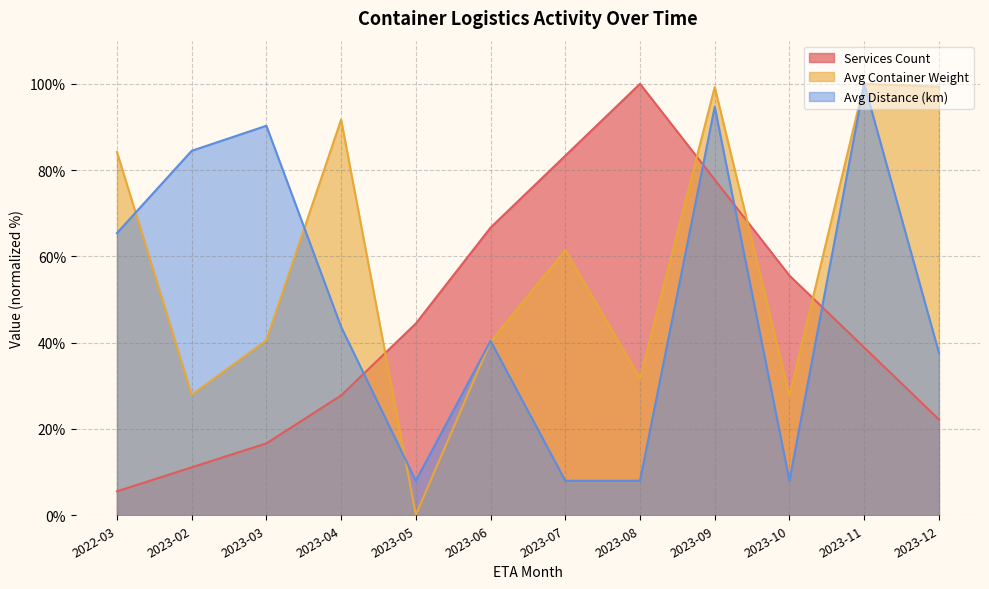

List the series in order of their overall mean, highest first.

Avg Container Weight, Avg Distance (km), Services Count